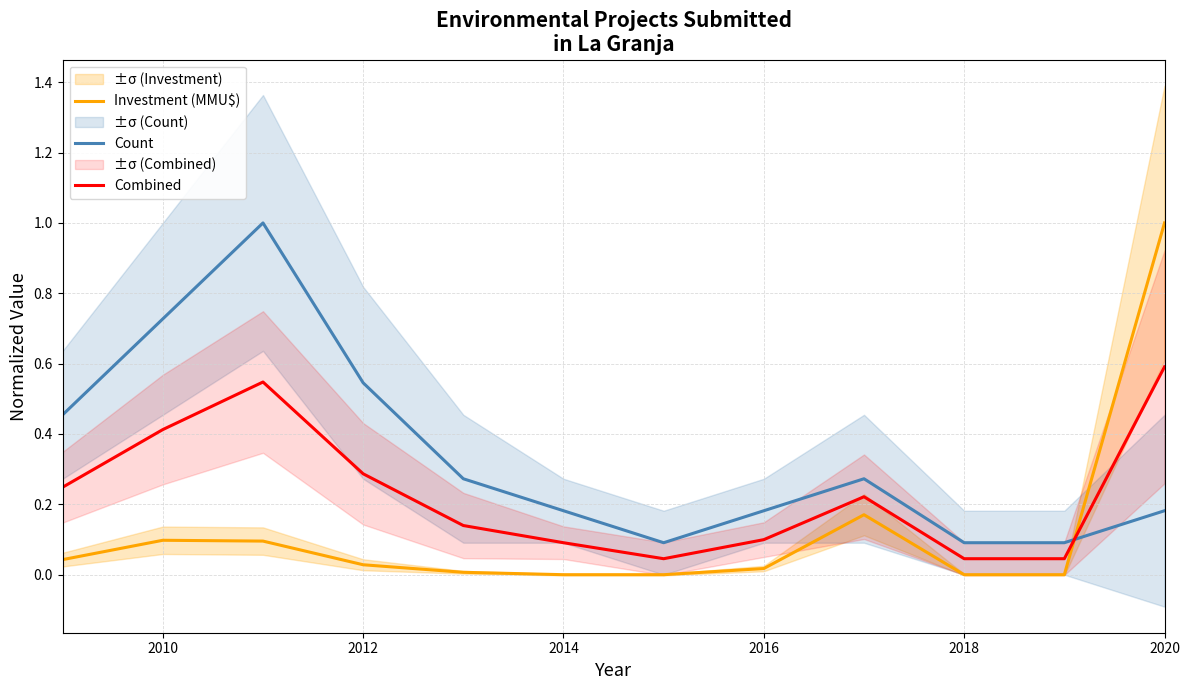

Which series has the widest spread of values?

Investment (MMU$)